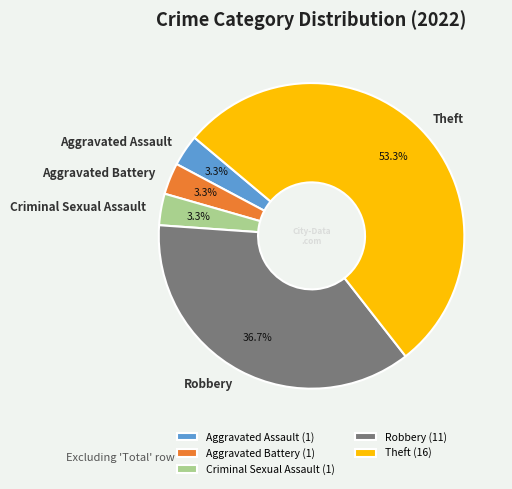

What is the ratio of the value at Aggravated Assault to the value at Theft?

0.1